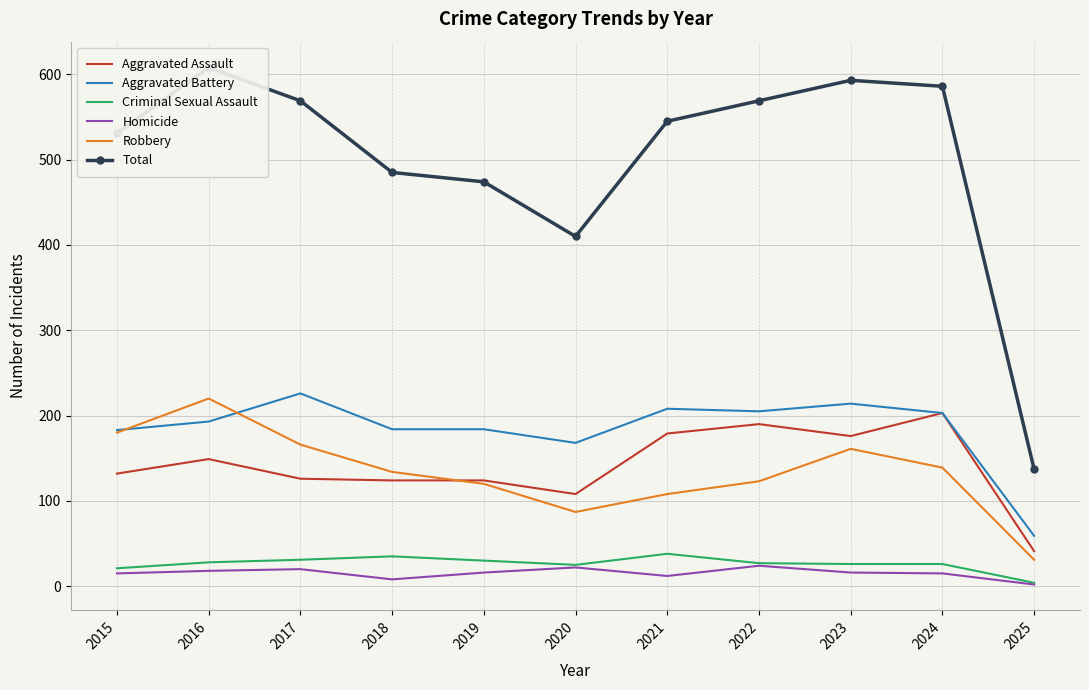

The value of Aggravated Battery at 2018 is 44. True or false?

False